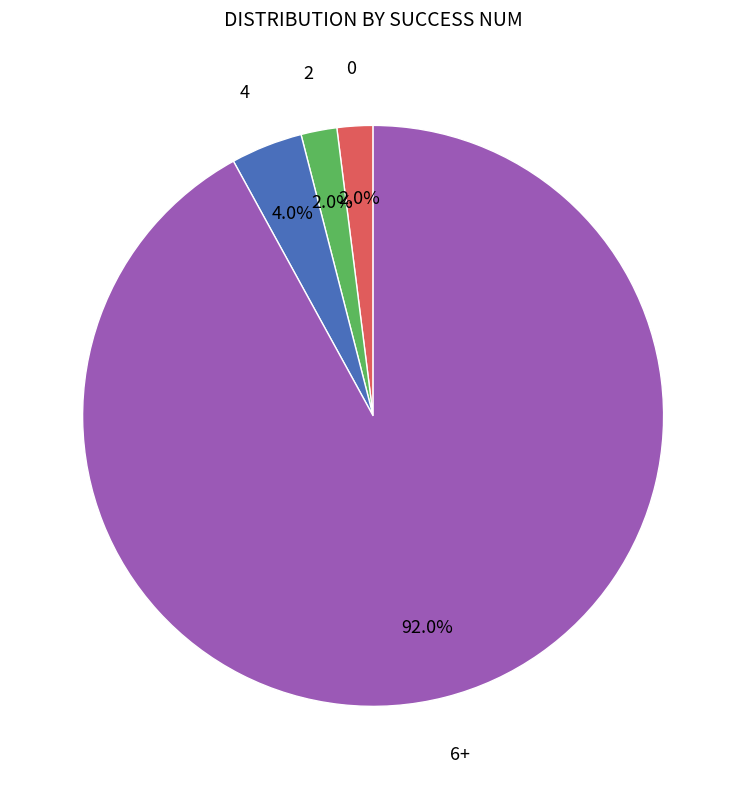

Does any single category account for the majority?

Yes